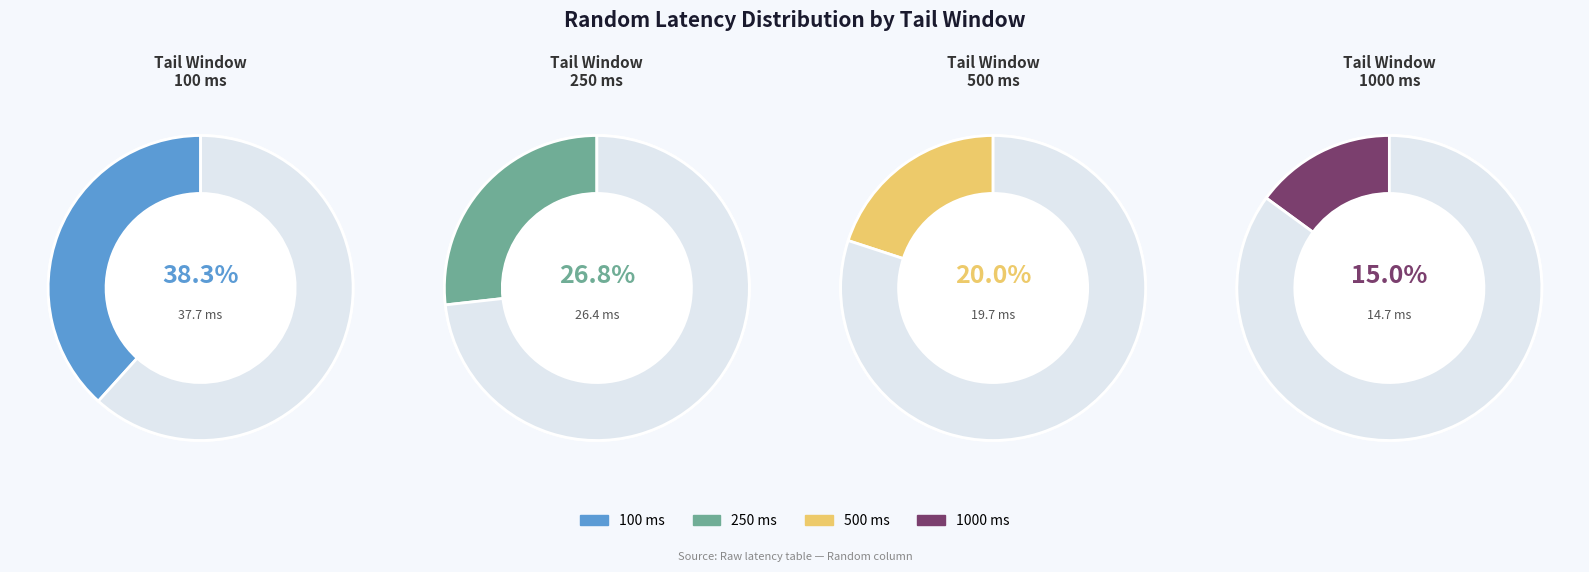

Does any single category account for the majority?

No